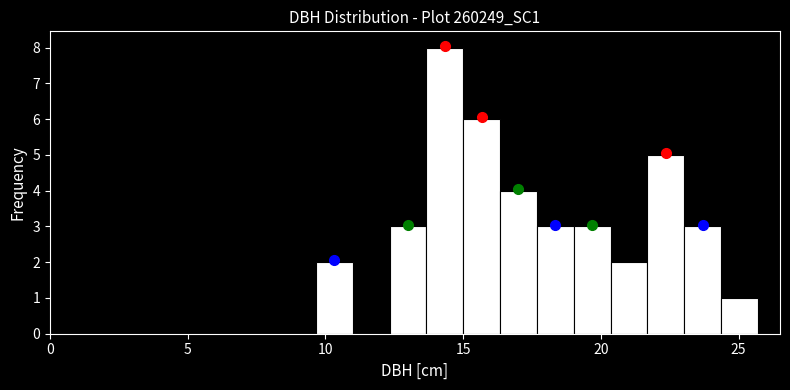

Around what value on the x-axis is the tallest bar? Give the approximate position of its centre, as read against the axis.

14.5